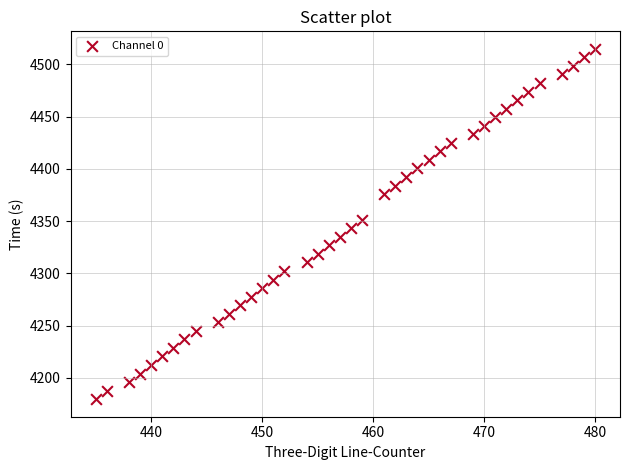

What is the range of X values (max minus min)?

45.0